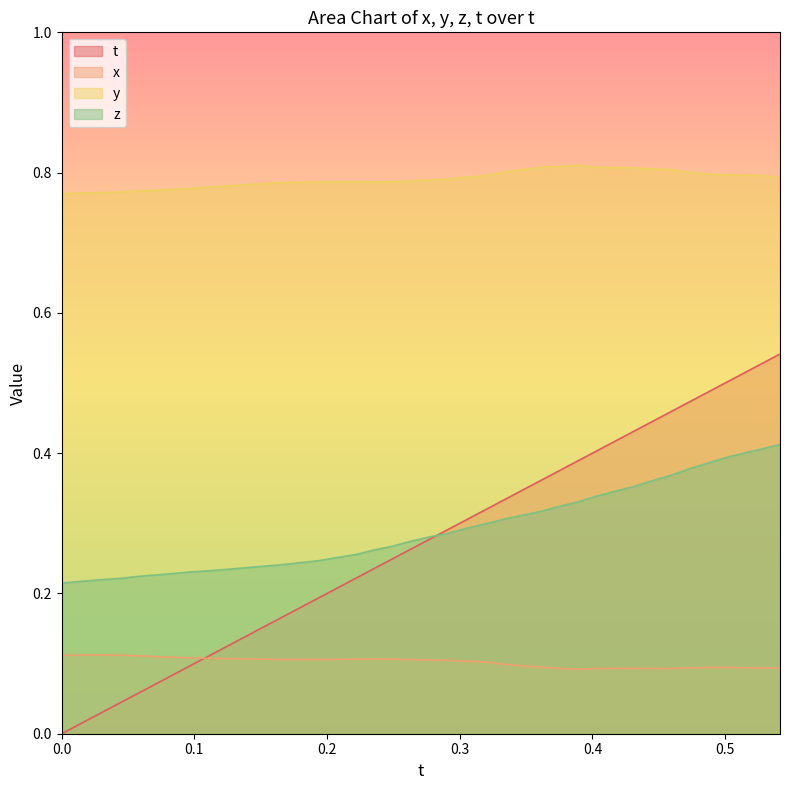

What is the value of the x point at the 26th from the left?

0.1